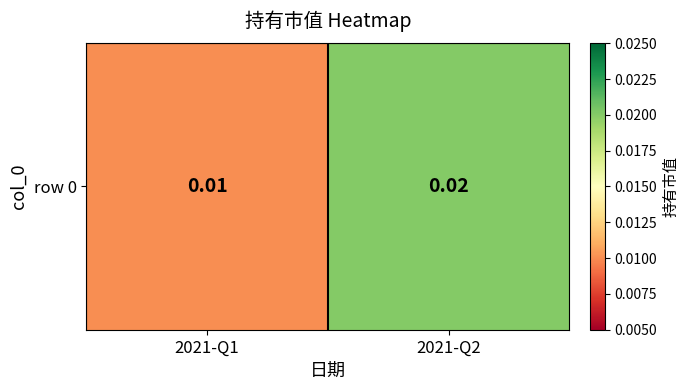

The value at 2021-Q1 is 0.0. True or false?

False